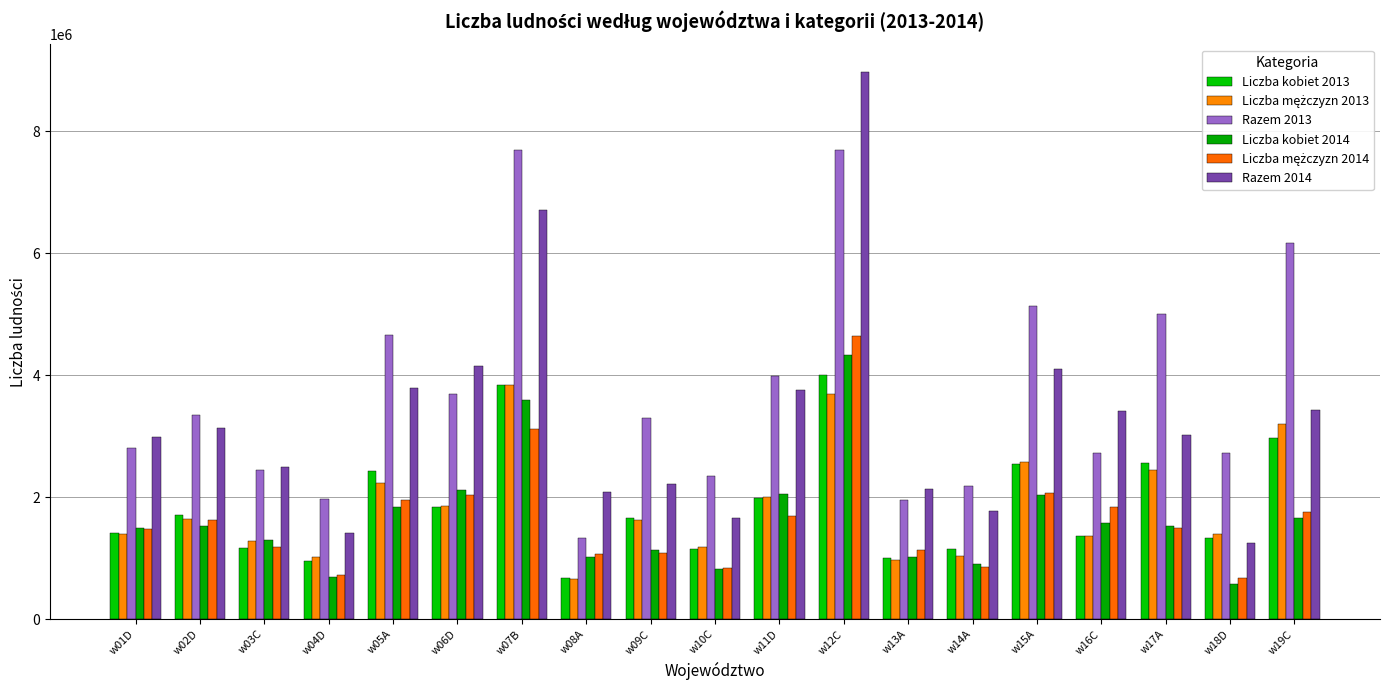

At which label is Razem 2014 closest to 5117677?

w06D